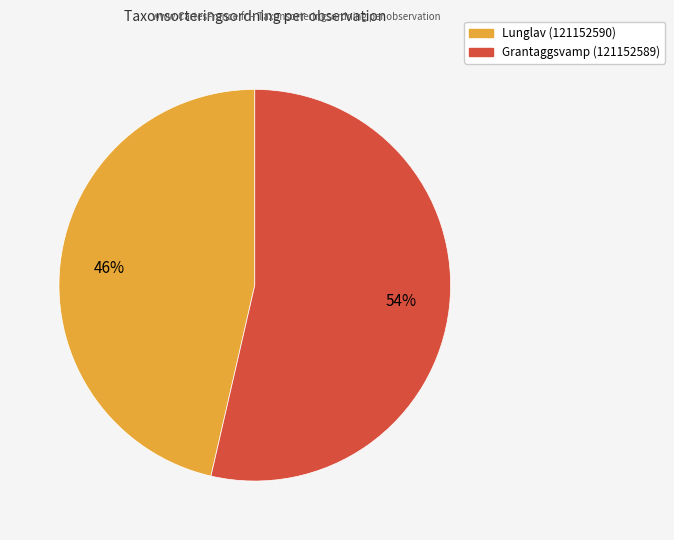

True or false: Grantaggsvamp (121152589) accounts for 60% of the total.

False